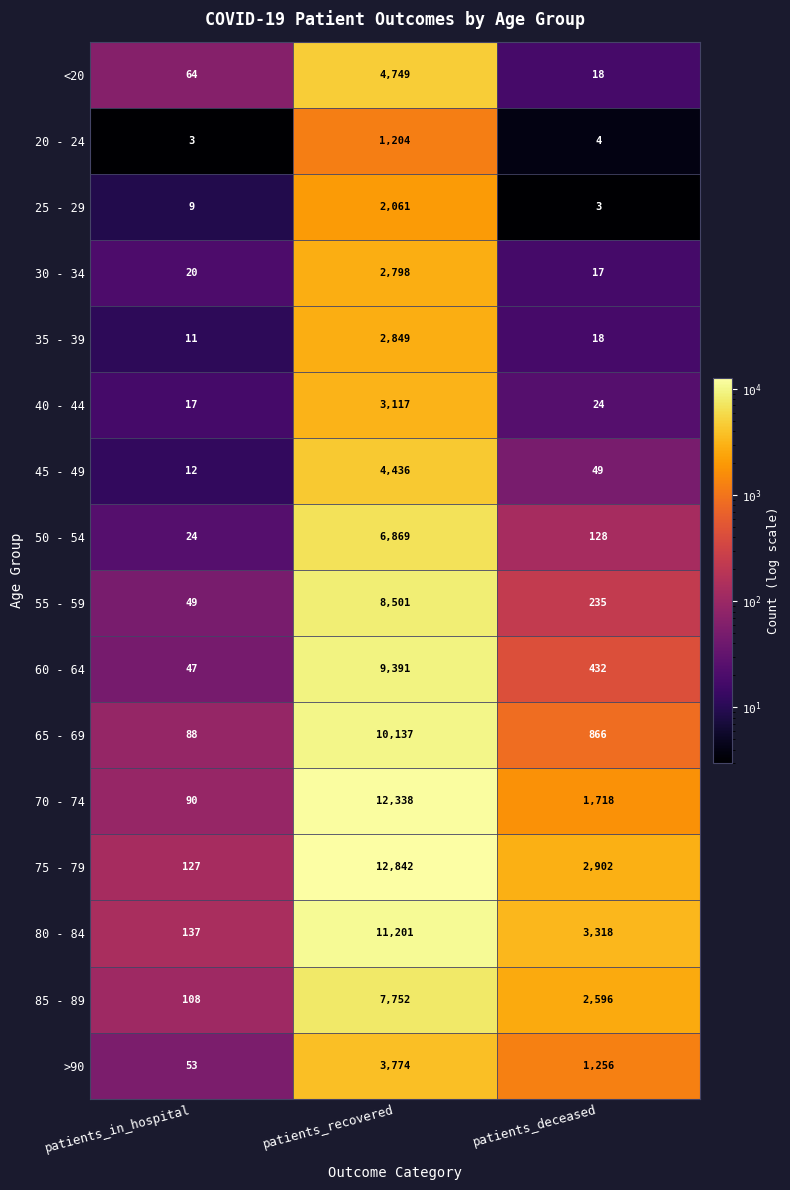

Where is 45 - 49 nearest to the value 2224?

patients_deceased